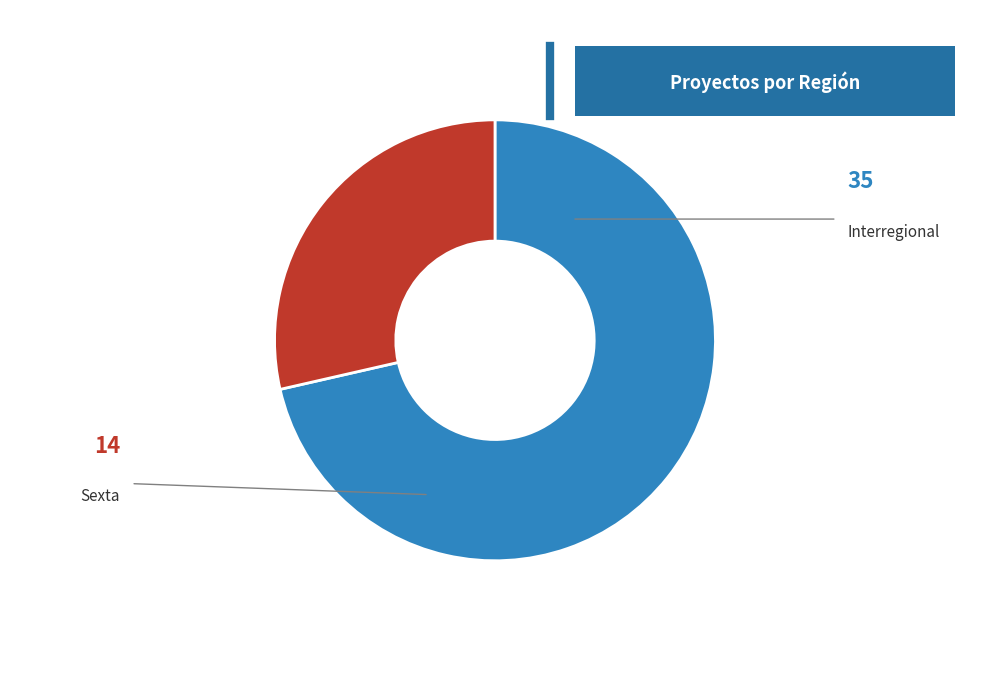

Which has a higher value, Sexta or Interregional?

Interregional